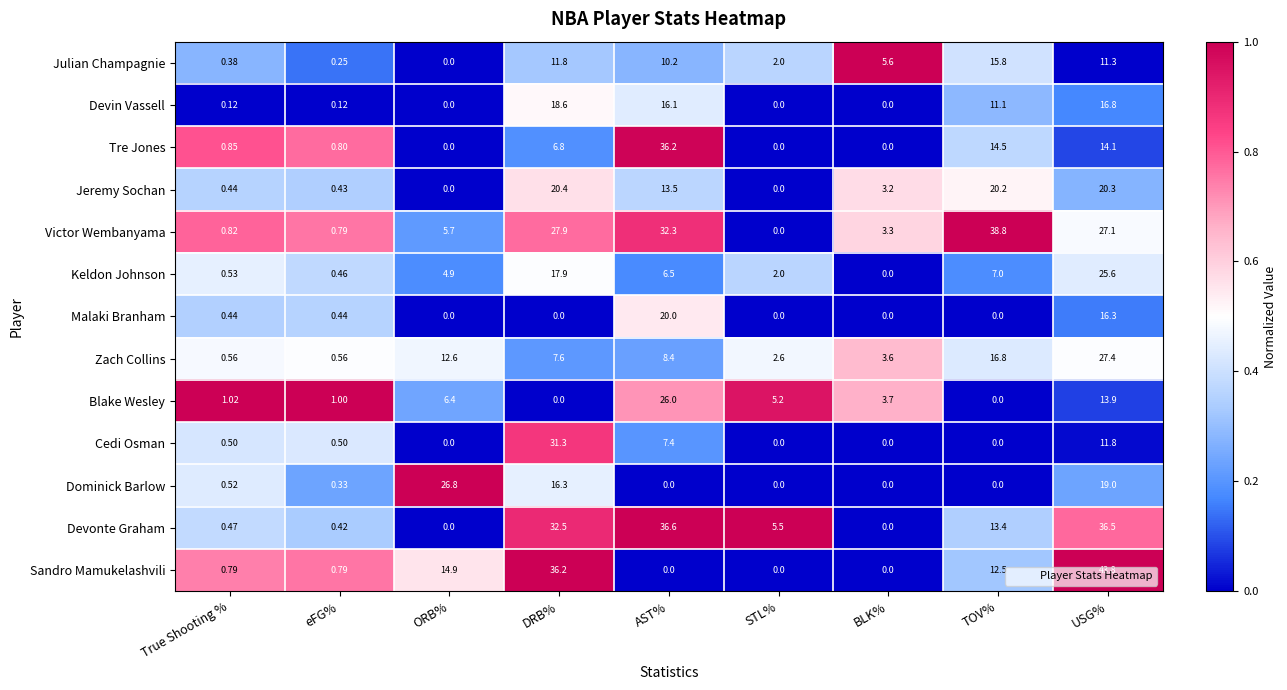

List the labels in order of Julian Champagnie value, smallest first.

ORB%, eFG%, True Shooting %, STL%, BLK%, AST%, USG%, DRB%, TOV%